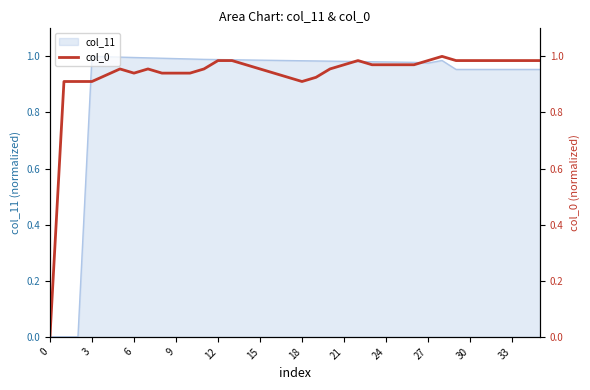

Which has a higher value, 14 or 15?

14